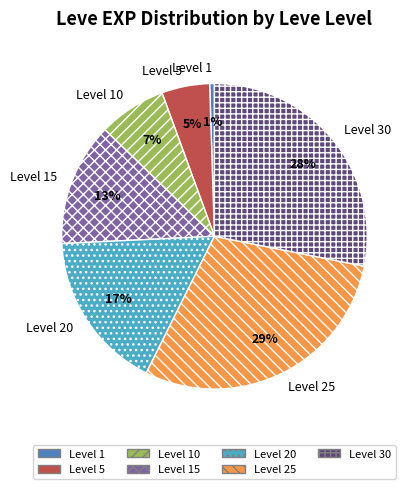

Does any single category account for the majority?

No